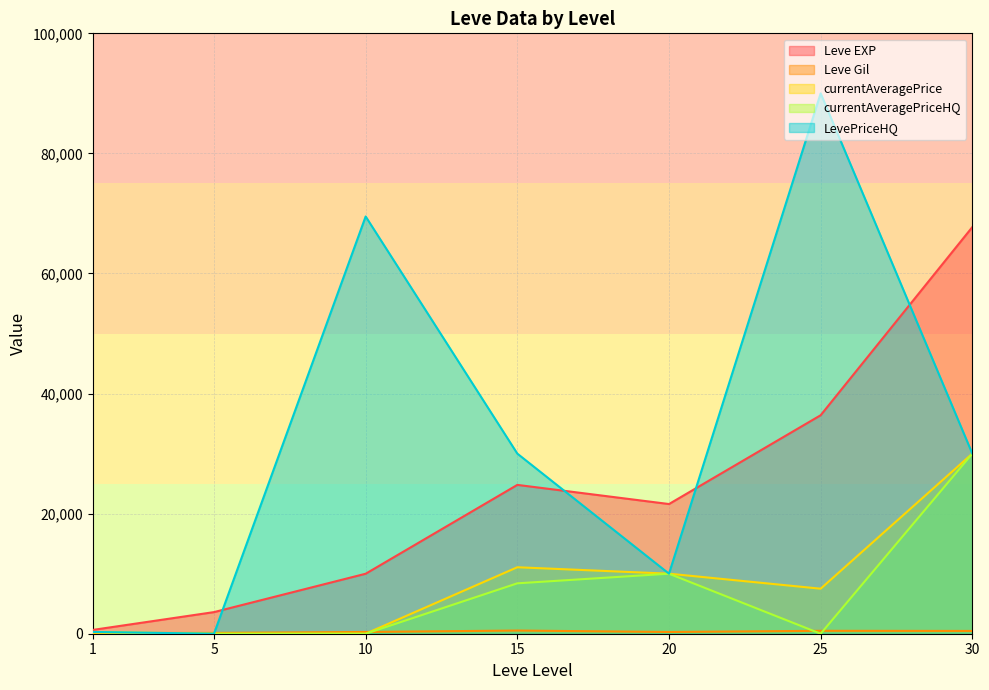

What are all the series names shown in the legend?

Leve EXP, Leve Gil, currentAveragePrice, currentAveragePriceHQ, LevePriceHQ